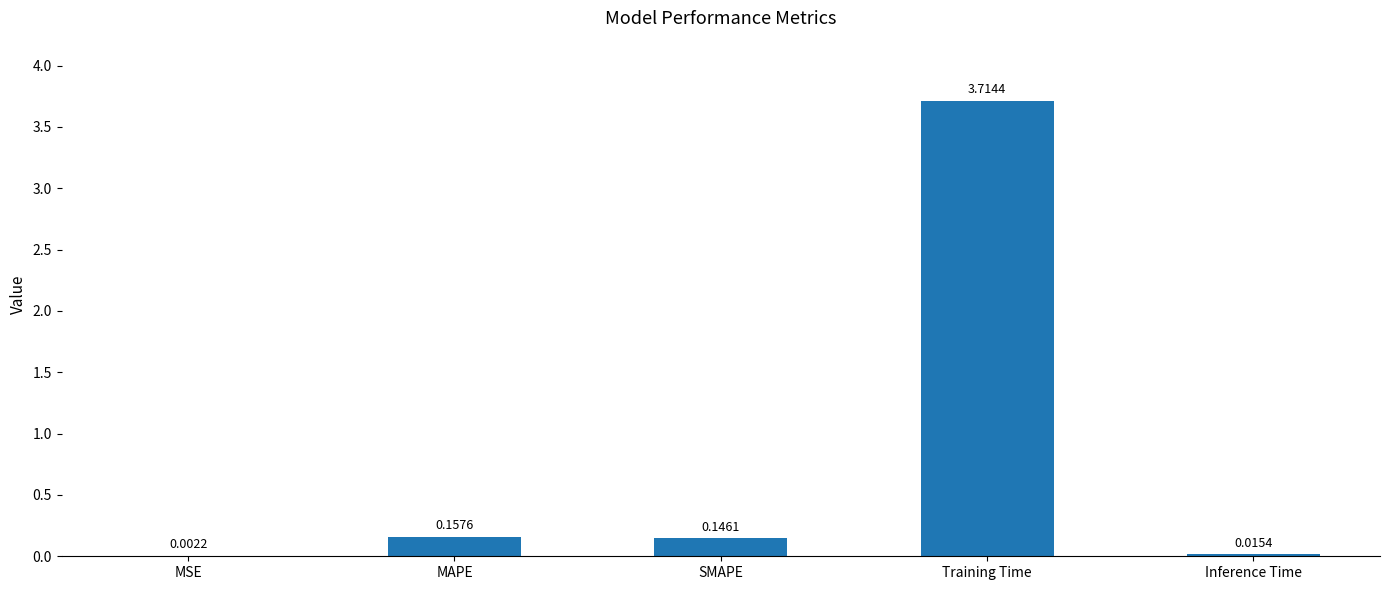

At which category does the chart reach its peak across all series?

Training Time